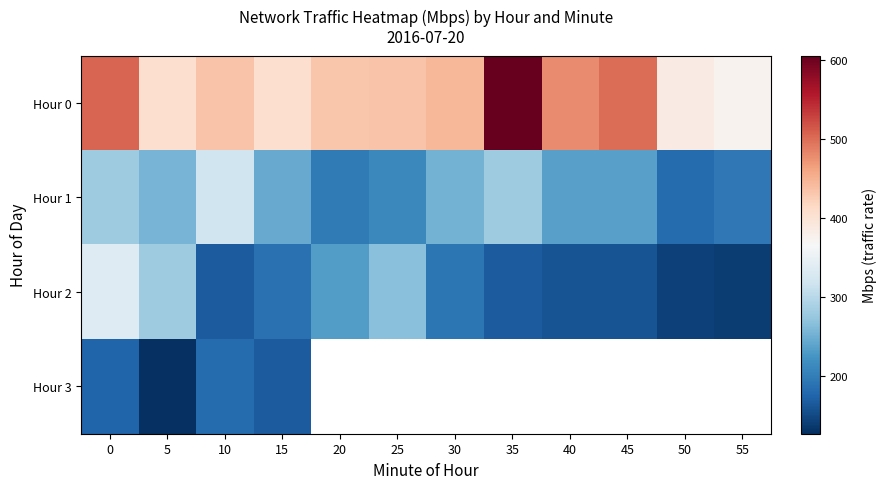

Which series changed the most between 5 and 55?

Hour 2